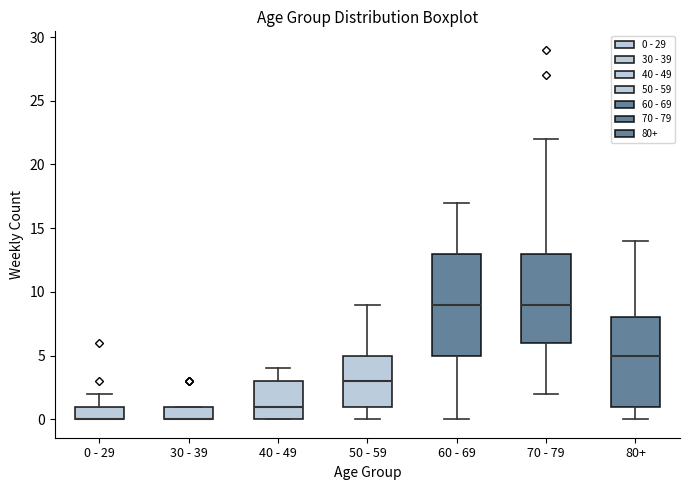

Reading left to right, read every box against the y-axis: the position of its median line, the range the box covers, and the ends of its whiskers. The values are not printed on the chart, so give them approximately, as read against the axis.

0 - 29: median 0 (drawn on the box's lower edge), box 0 to 1, whiskers 0 to 2
30 - 39: median 0 (drawn on the box's lower edge), box 0 to 1, whiskers 0 to 1
40 - 49: median 1, box 0 to 3, whiskers 0 to 4
50 - 59: median 3, box 1 to 5, whiskers 0 to 9
60 - 69: median 9, box 5 to 13, whiskers 0 to 17
70 - 79: median 9, box 6 to 13, whiskers 2 to 22
80+: median 5, box 1 to 8, whiskers 0 to 14